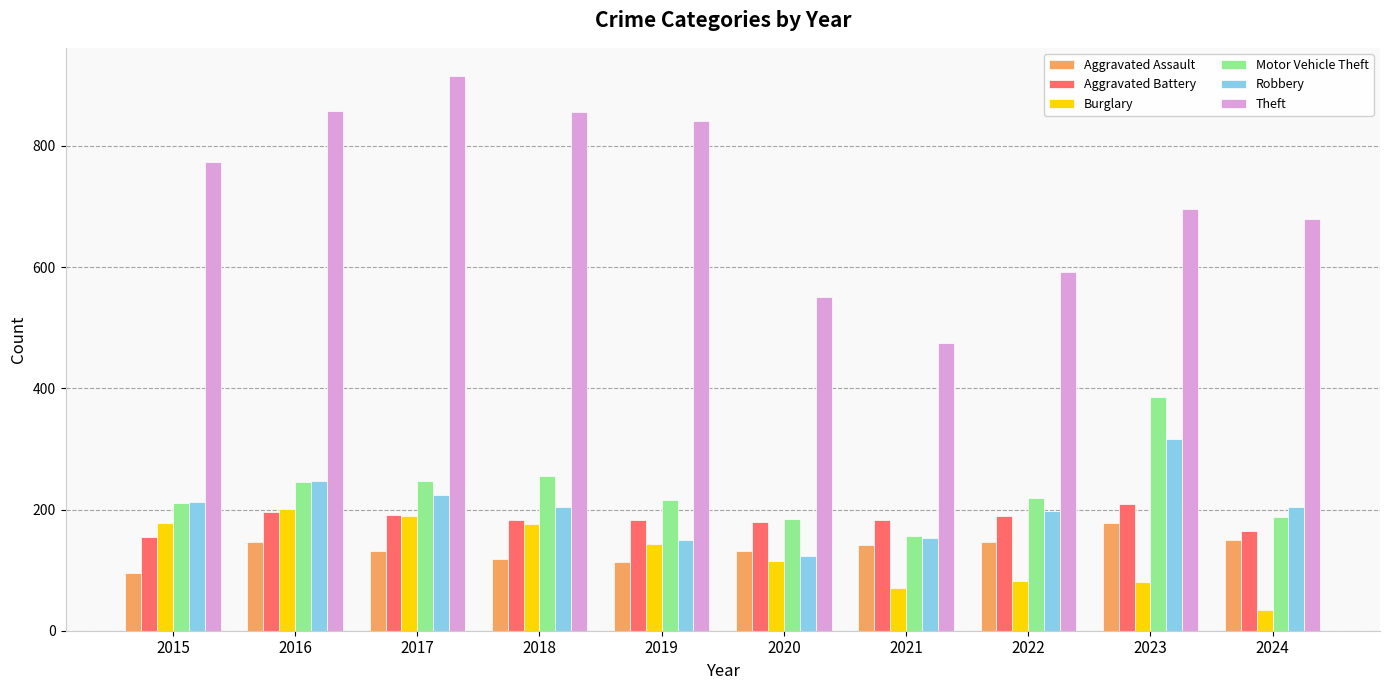

Is it true that Aggravated Battery equals 180 at 2020?

True